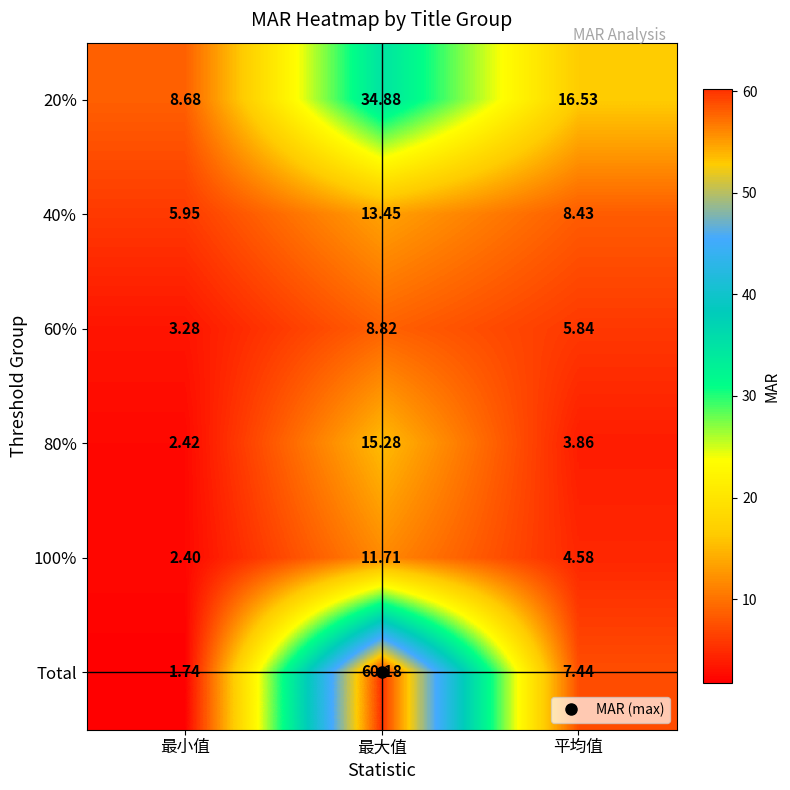

At which category is the sum across all series the highest?

最大值